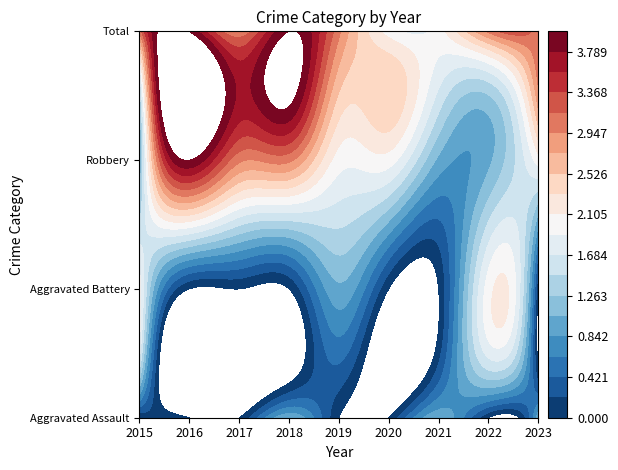

What is the difference between the Aggravated Battery values at 2016 and 2019?

1